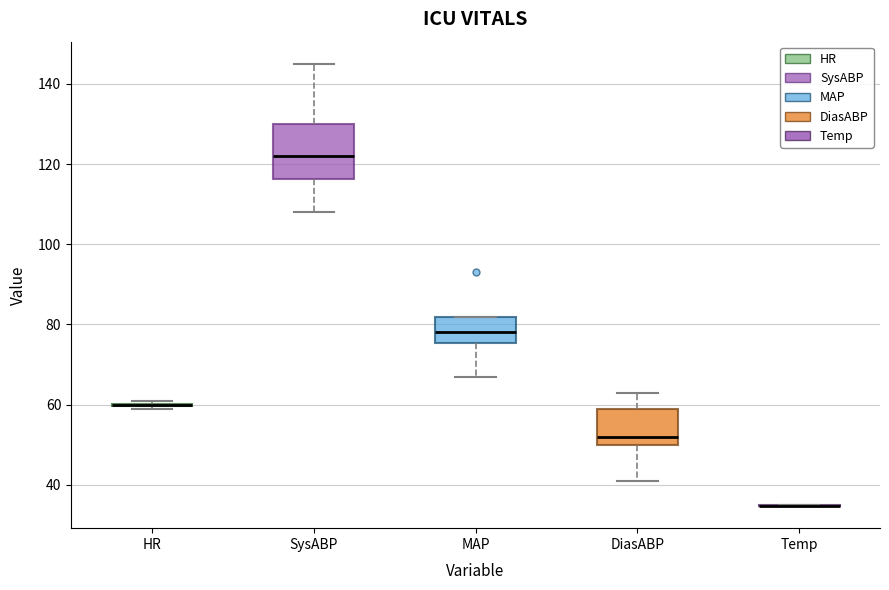

Reading left to right, read every box against the y-axis: the position of its median line, the range the box covers, and the ends of its whiskers. The values are not printed on the chart, so give them approximately, as read against the axis.

HR: box collapsed to a line at 60, whiskers 60 to 62
SysABP: median 122, box 116 to 130, whiskers 108 to 146
MAP: median 78, box 76 to 82, whiskers 68 to 82
DiasABP: median 52, box 50 to 60, whiskers 42 to 64
Temp: box collapsed to a line at 34, whiskers 34 to 34